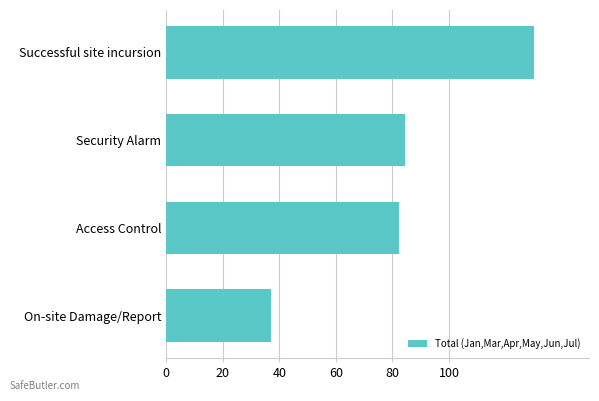

How many data points are less than 84?

2